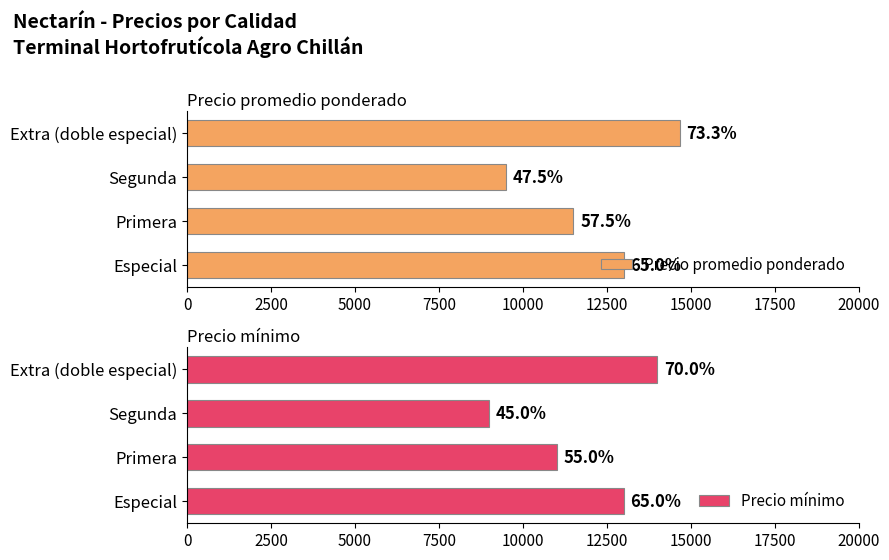

How many categories are shown in the chart?

4